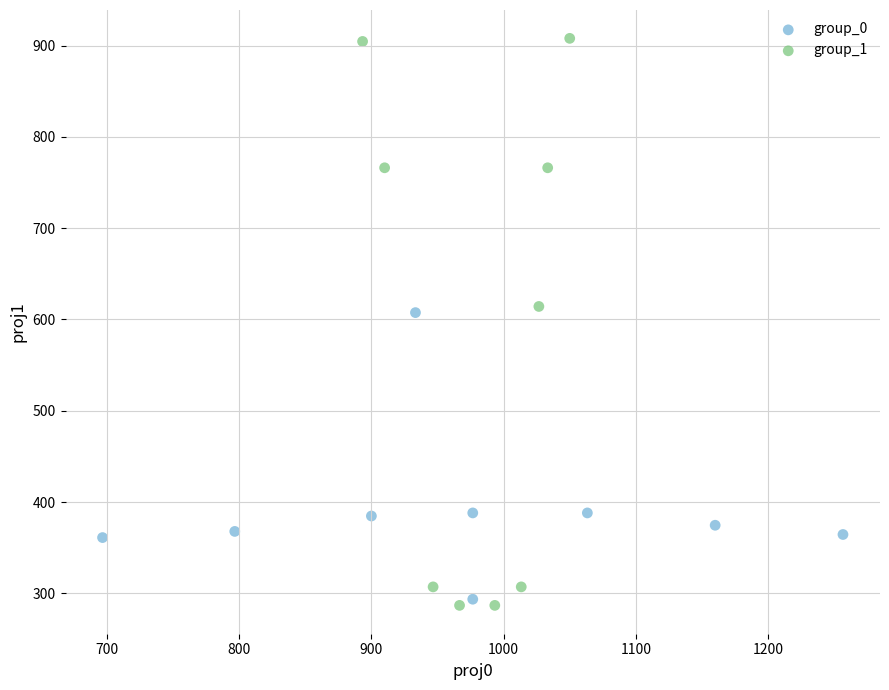

Which series has the largest Y range (max minus min)?

group_1